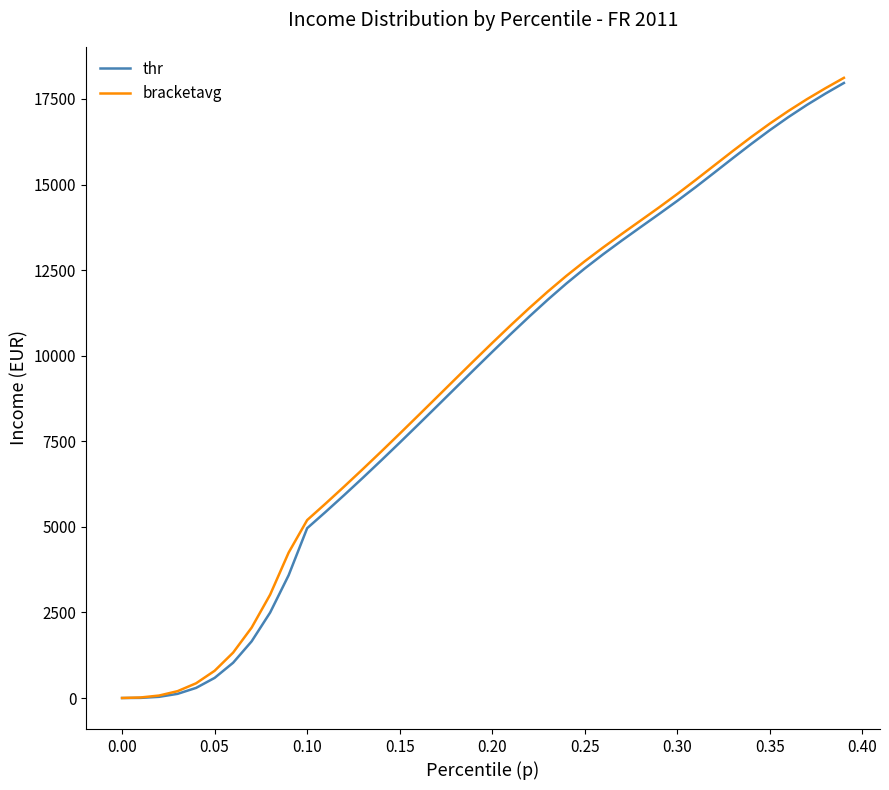

Which series has the widest spread of values?

bracketavg